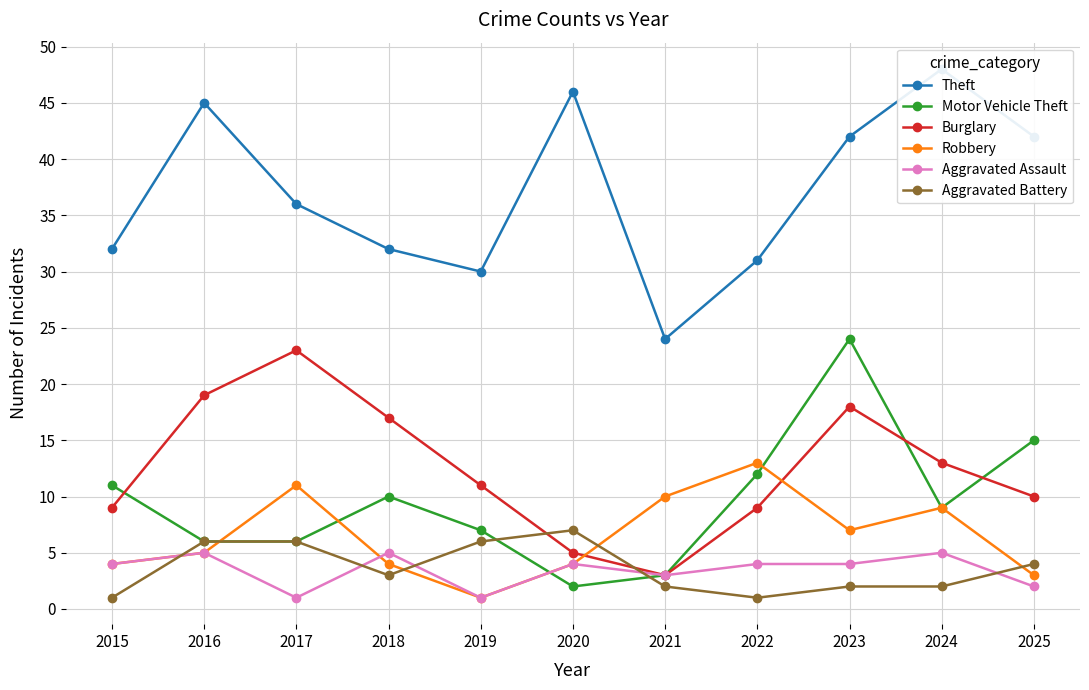

Does the chart have visible grid lines?

Yes